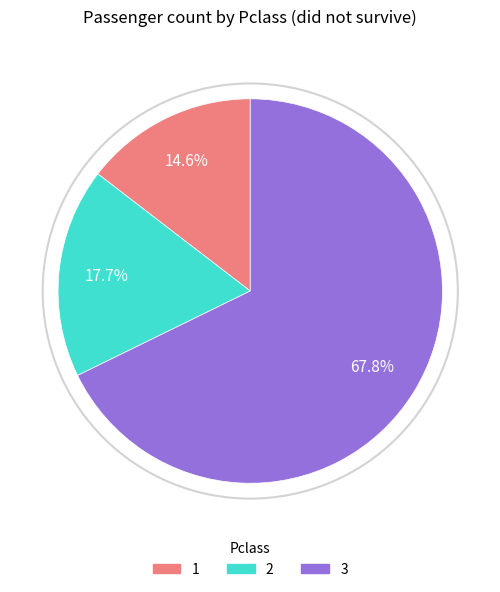

Between 1 and 3, which is larger?

3